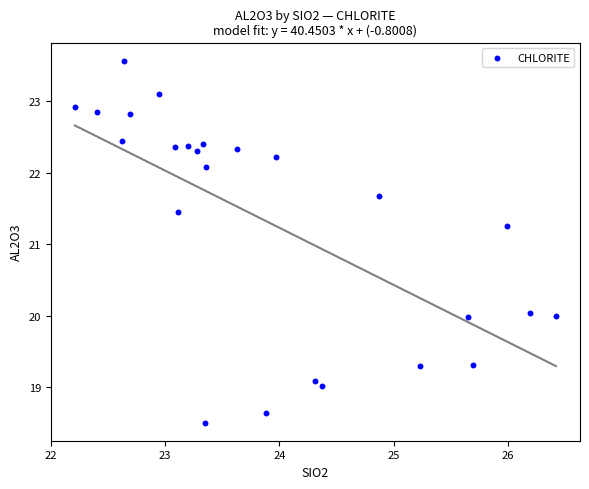

What Y value in the scatter plot is closest to 21?

21.3